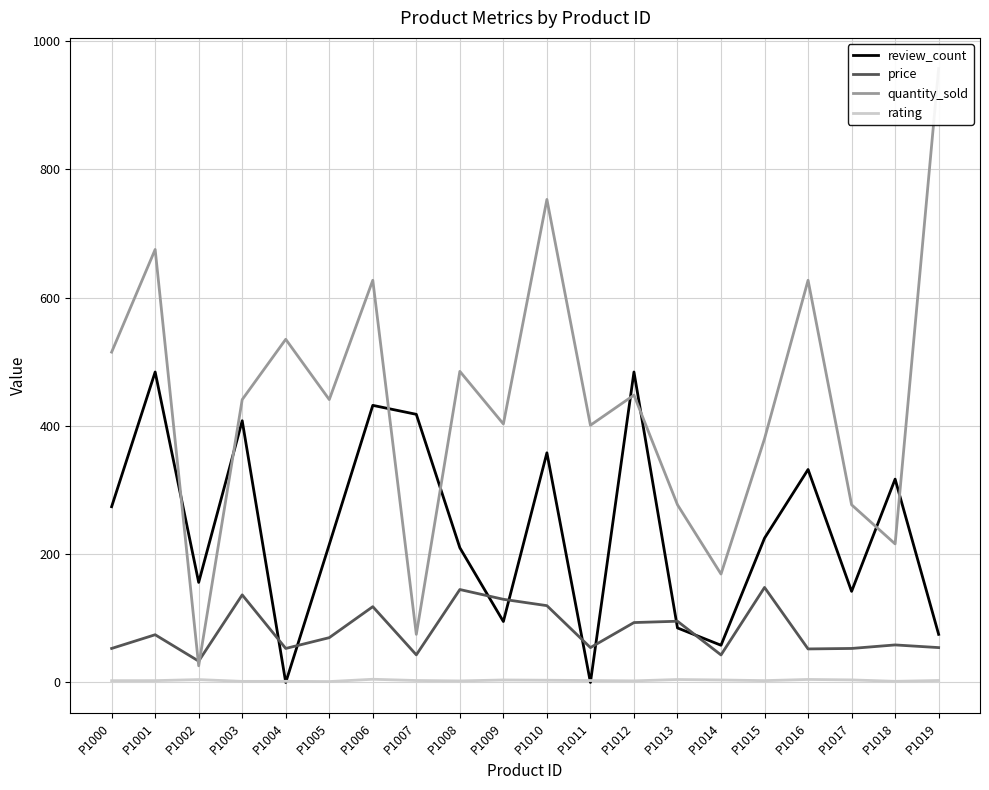

True or false: quantity_sold and rating intersect in this chart.

False